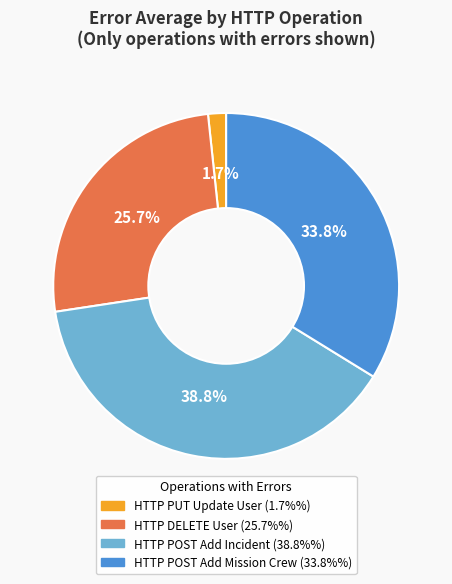

Is there a majority slice in this chart?

No